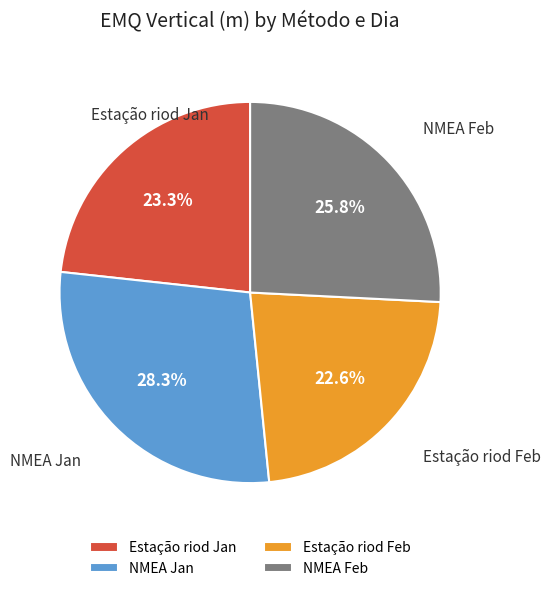

What is the total percentage of NMEA Feb and Estação riod Jan?

49.1%